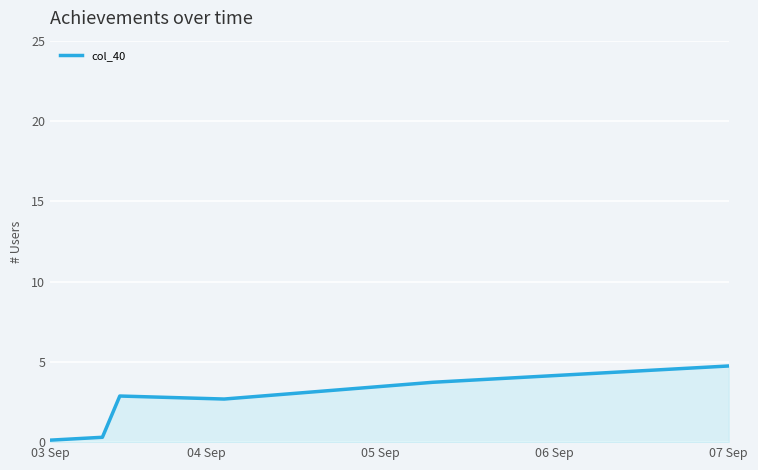

What is the greatest value displayed?

4.7